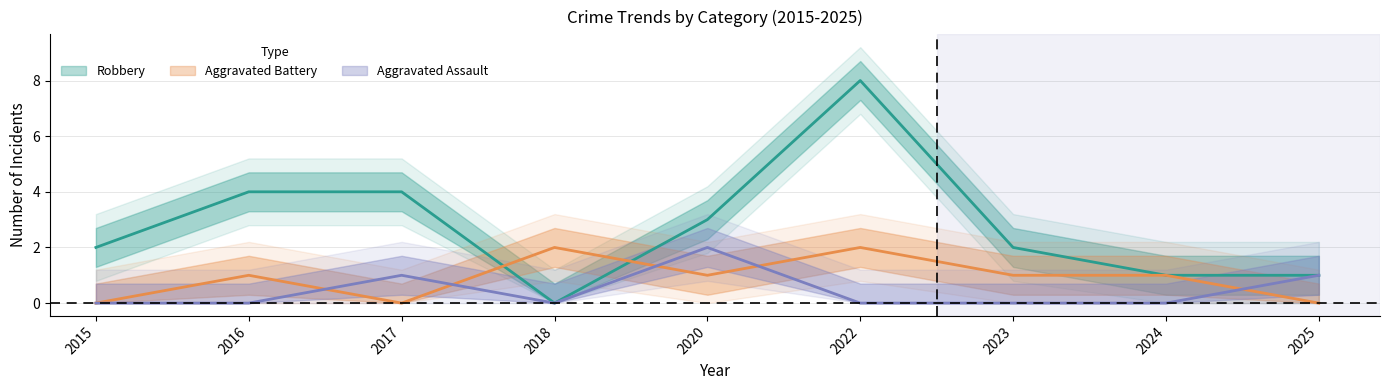

At which category does Aggravated Assault reach its first local peak?

2017